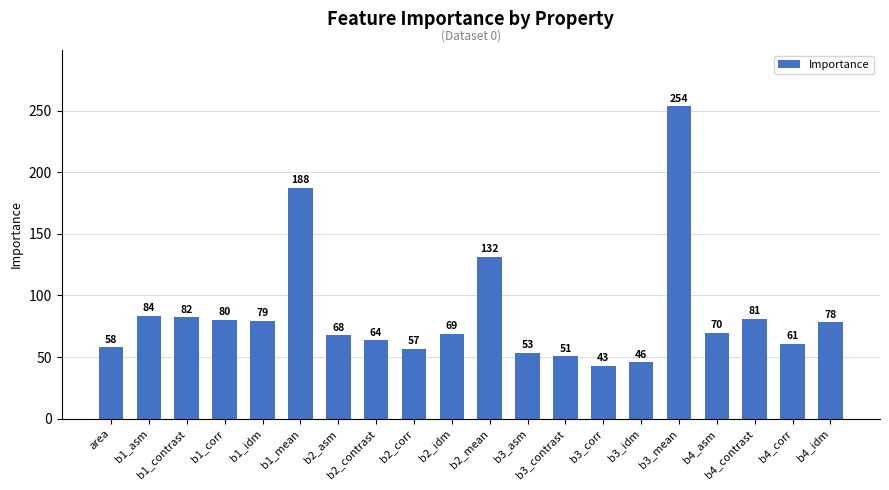

How many values are below 69?

10